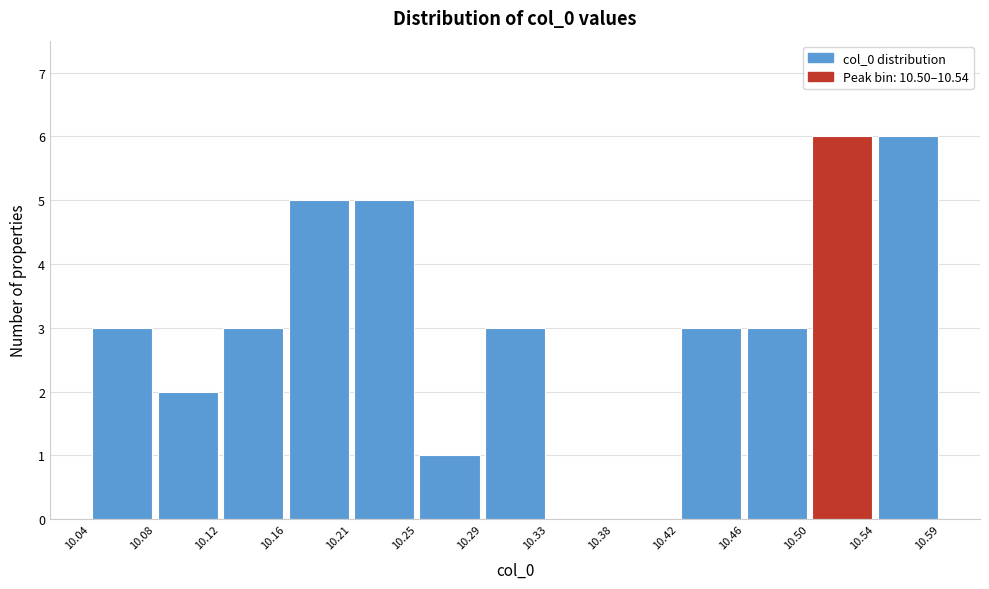

How tall is the bar that spans 10.29 to 10.33 on the x-axis? The values are not printed on the chart, so give them approximately, as read against the axis.

3